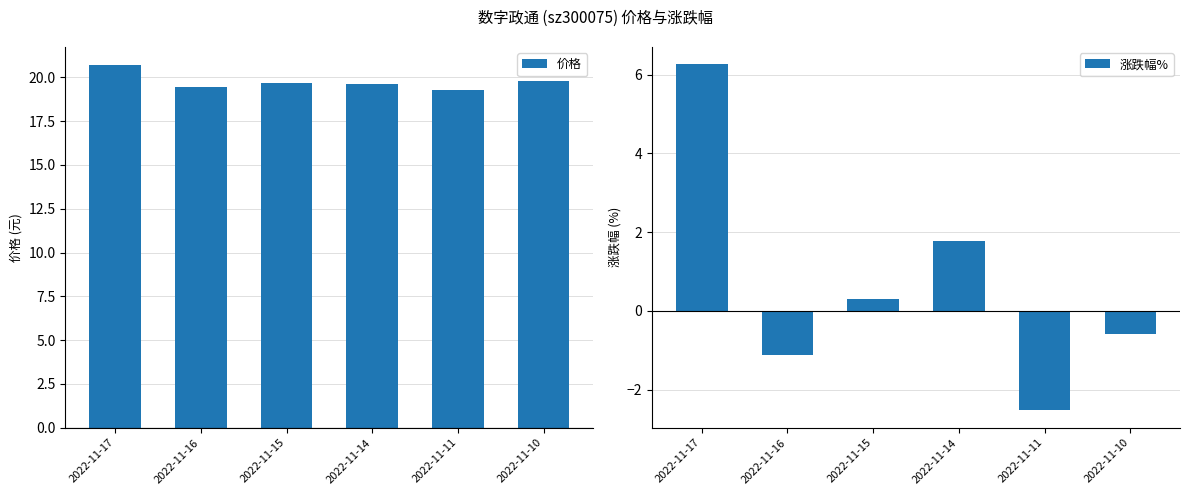

The 价格 series shows 20.7 at 2022-11-17. True or false?

True